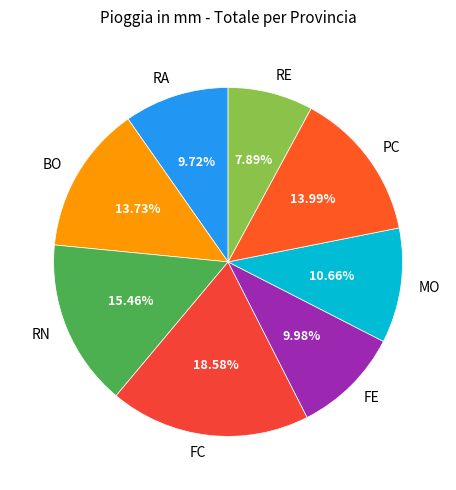

How many slices are in this pie chart?

8